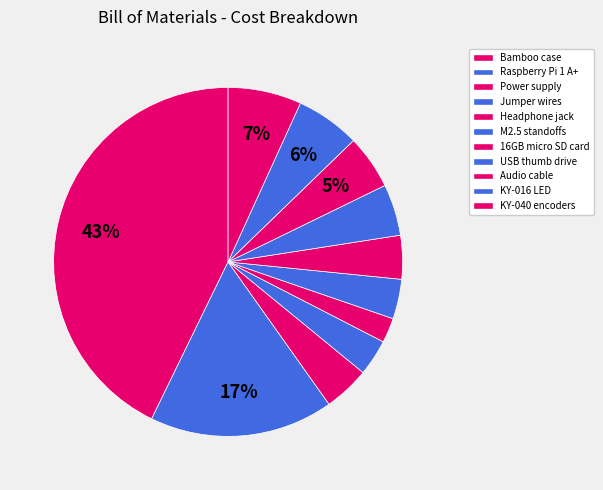

Is it true that KY-016 LED is 12% of the pie?

False